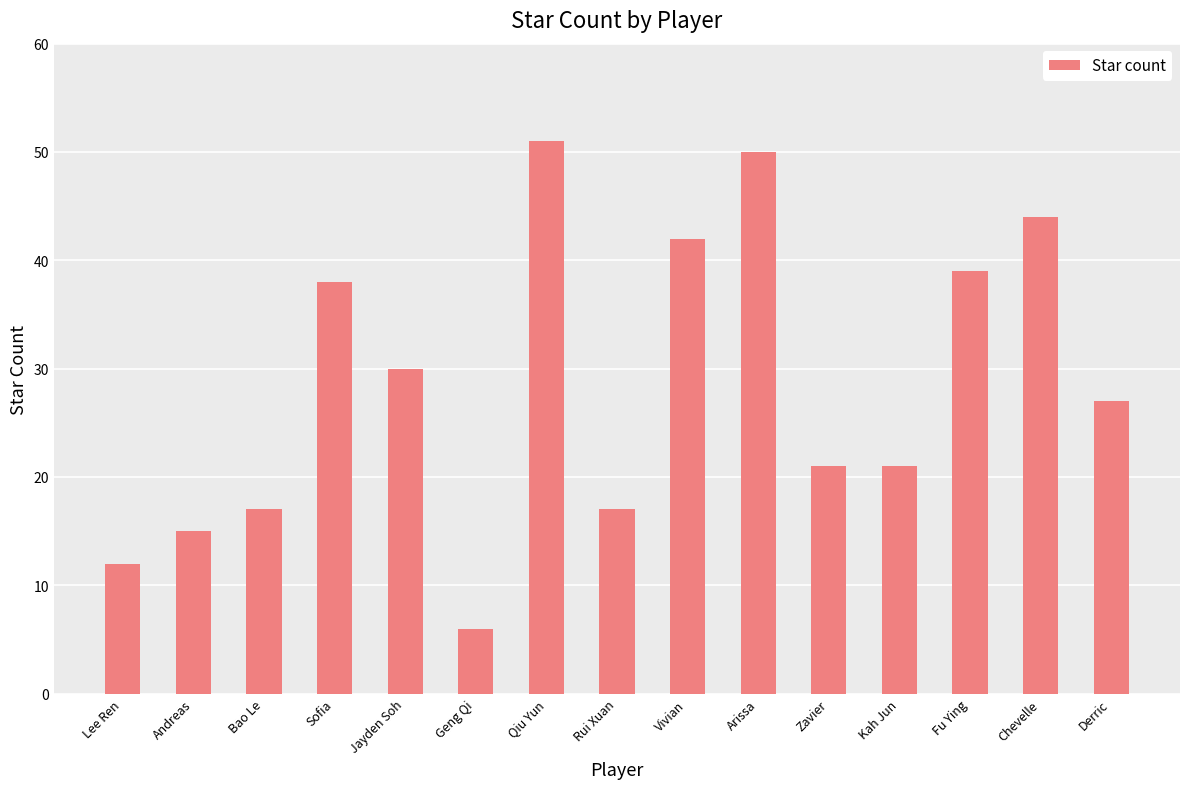

What is the sum of the values at Fu Ying and Bao Le?

56